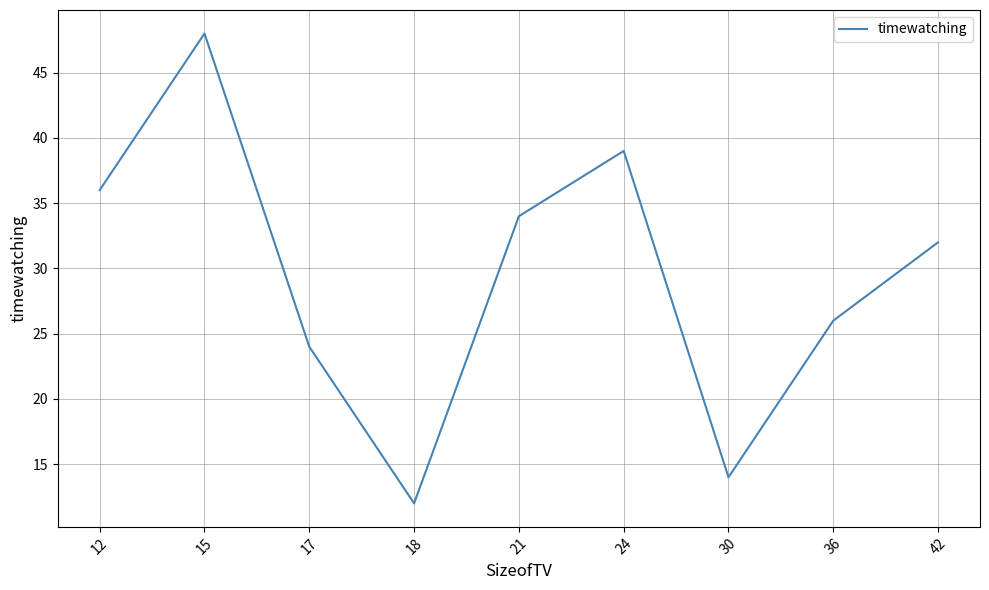

Does the chart display data point markers on the line(s)?

No